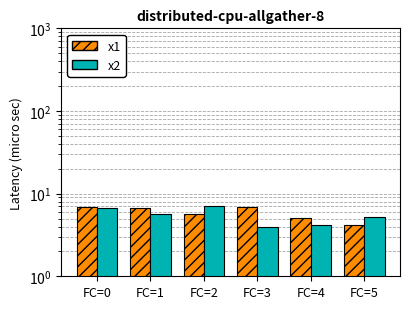

What is the lowest value of the x2 series?

4.0